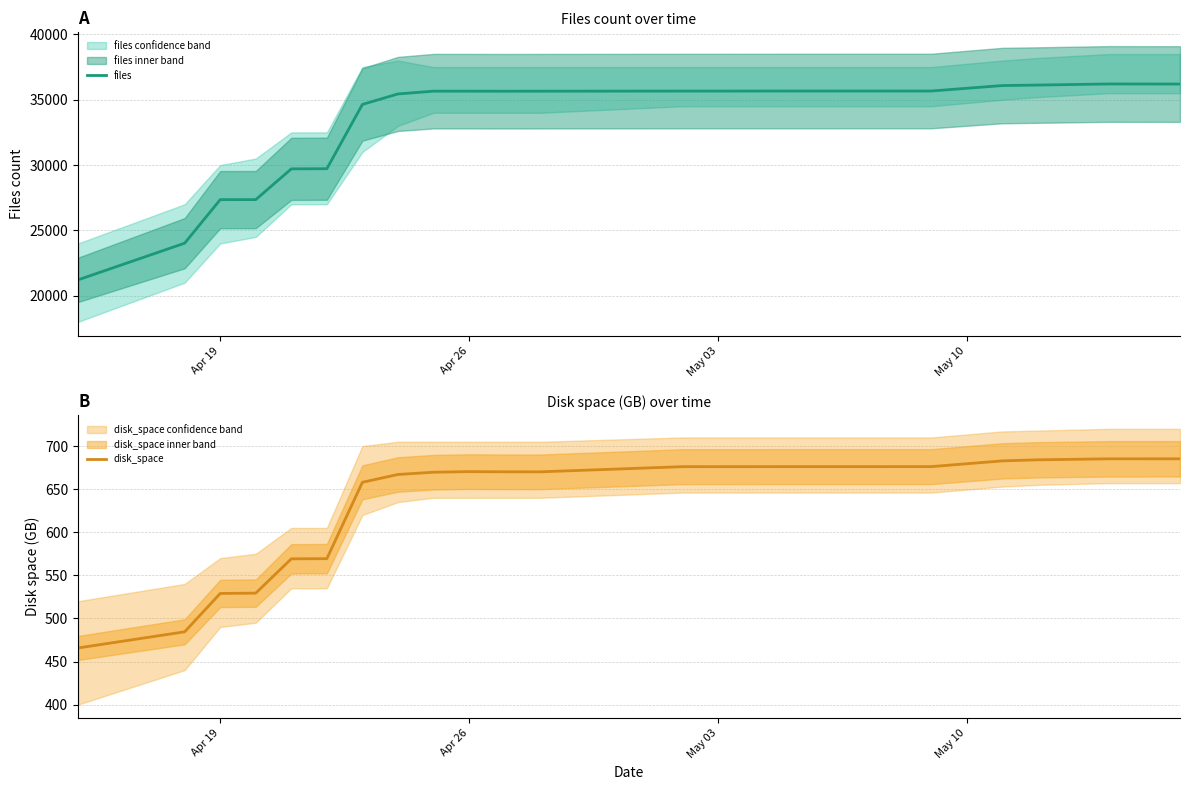

How many data points in disk_space are less than 670?

9